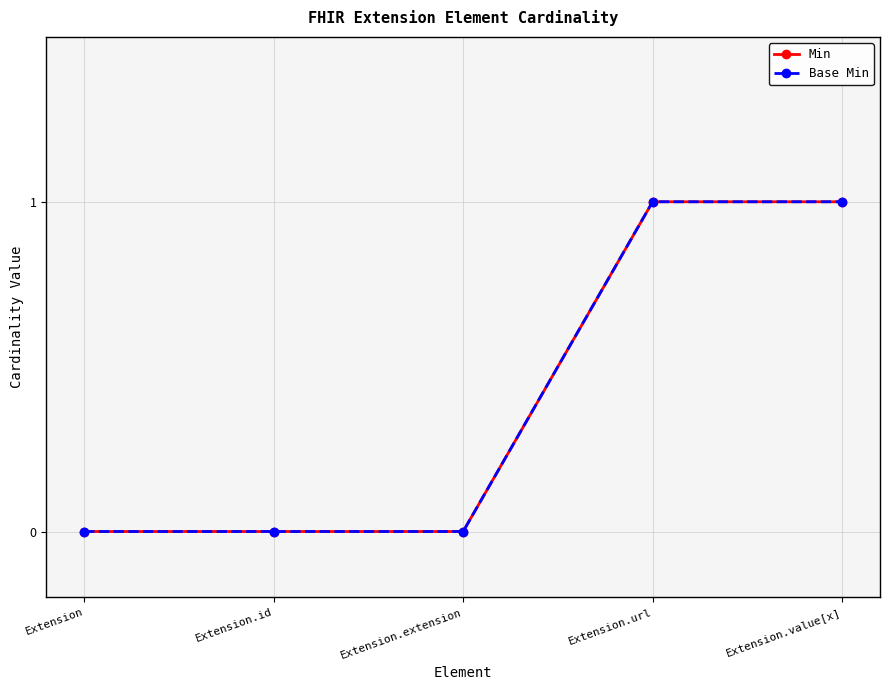

Reading left to right, what are all the values shown in this chart?

Min: 0	0	0	1	1
Base Min: 0	0	0	1	1